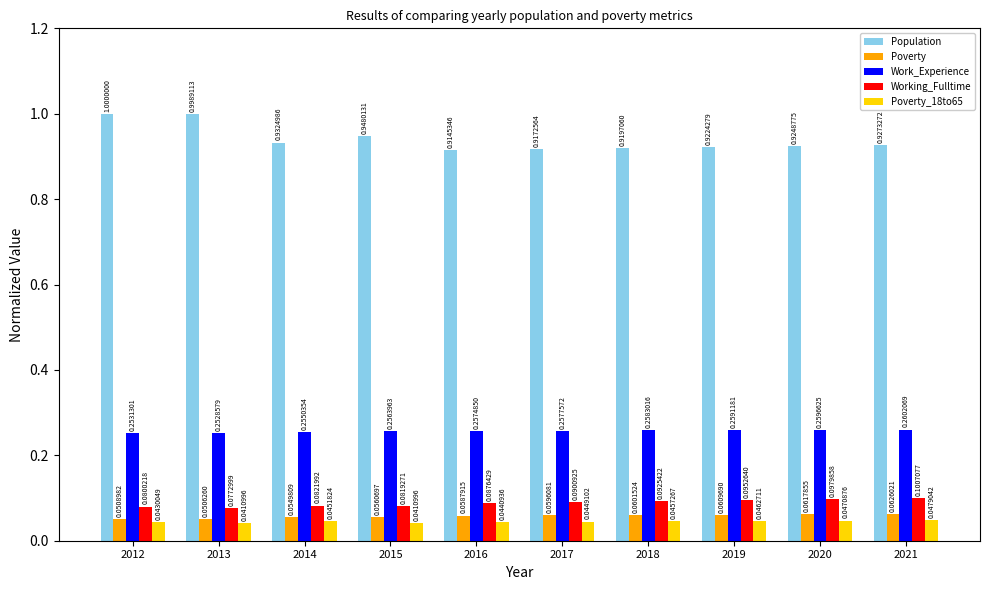

Which series has the largest range (max minus min)?

Population